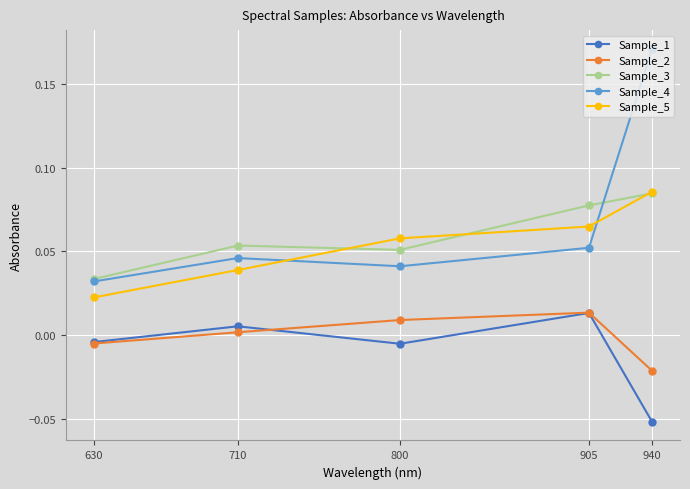

How many values in the Sample_2 series are below 0?

2